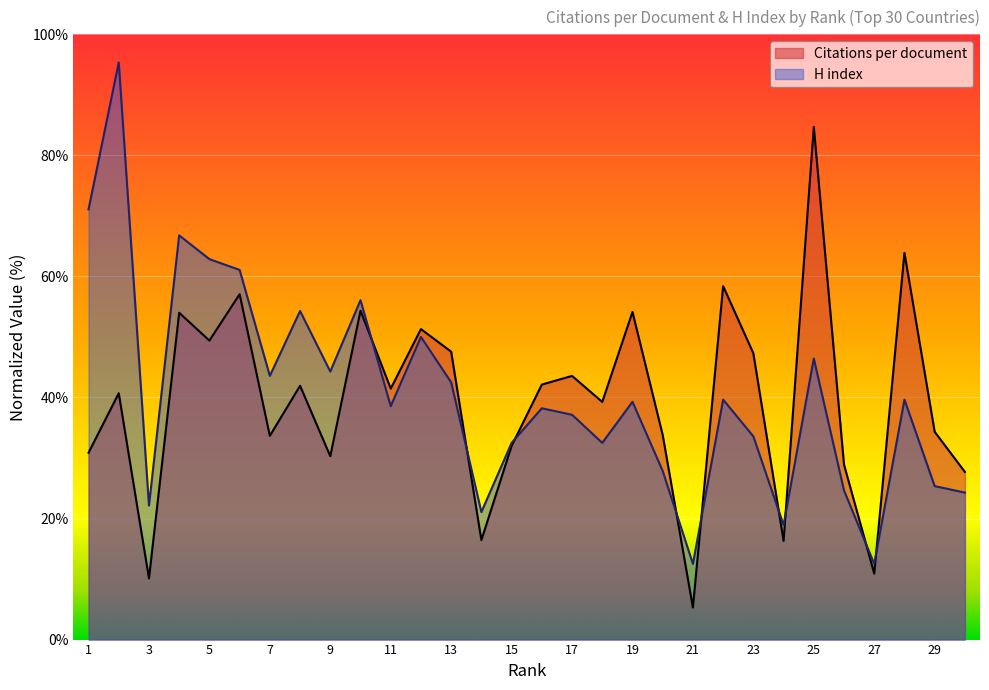

At how many categories does at least one series exceed 46?

14